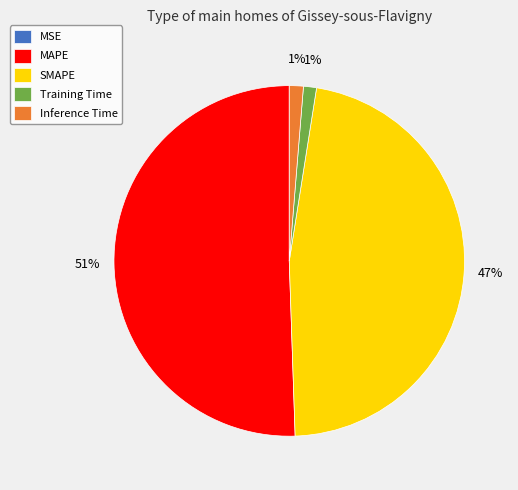

Which slice represents more than half of the pie?

MAPE